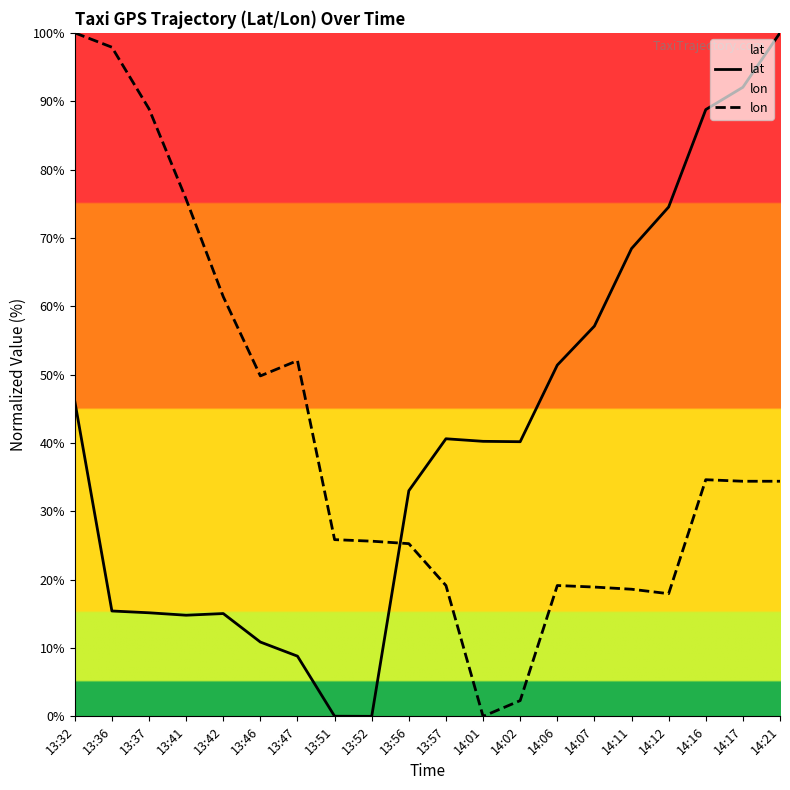

Between which two adjacent categories do lon and lat first intersect?

13:52 and 13:56